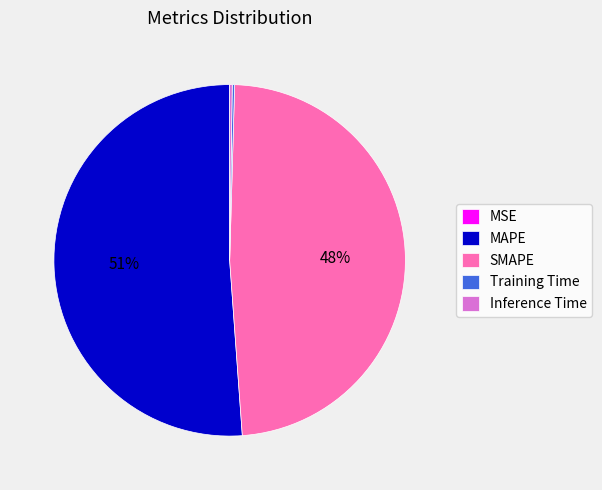

Which category accounts for the majority?

MAPE